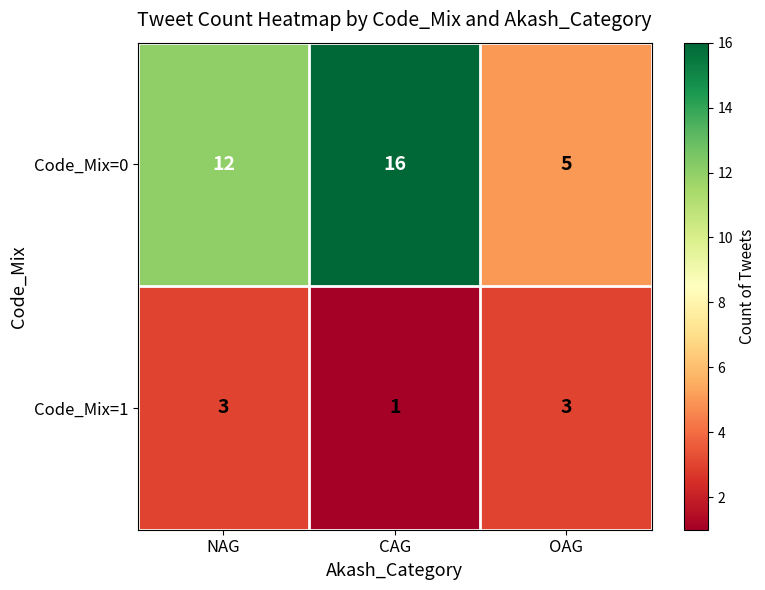

How many categories are shown in the chart?

3